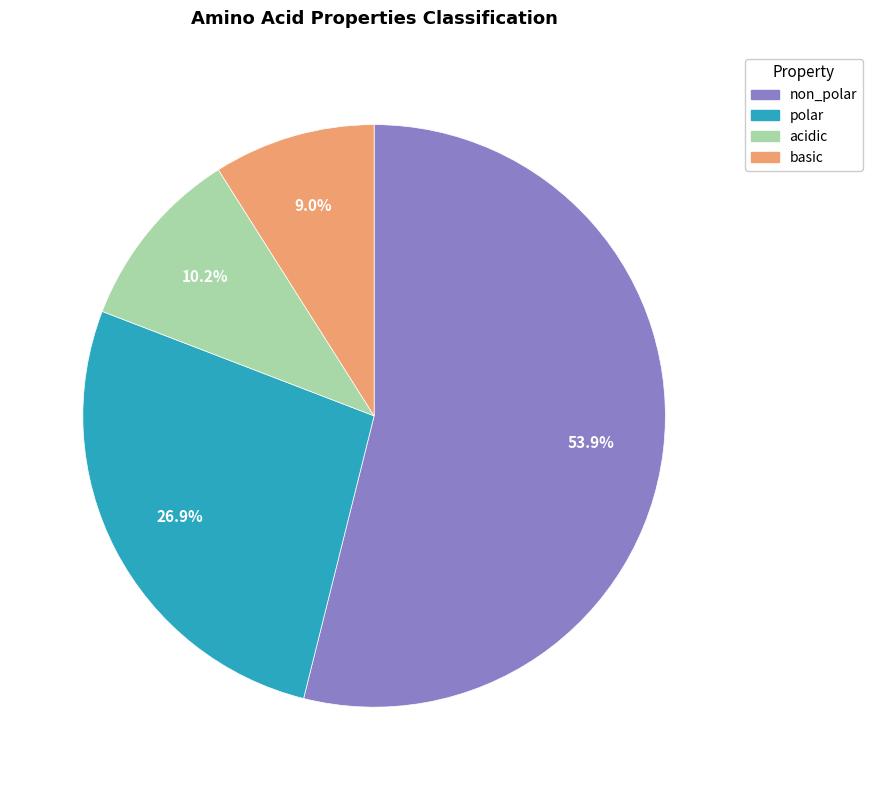

Rank the categories by value from lowest to highest.

basic, acidic, polar, non_polar